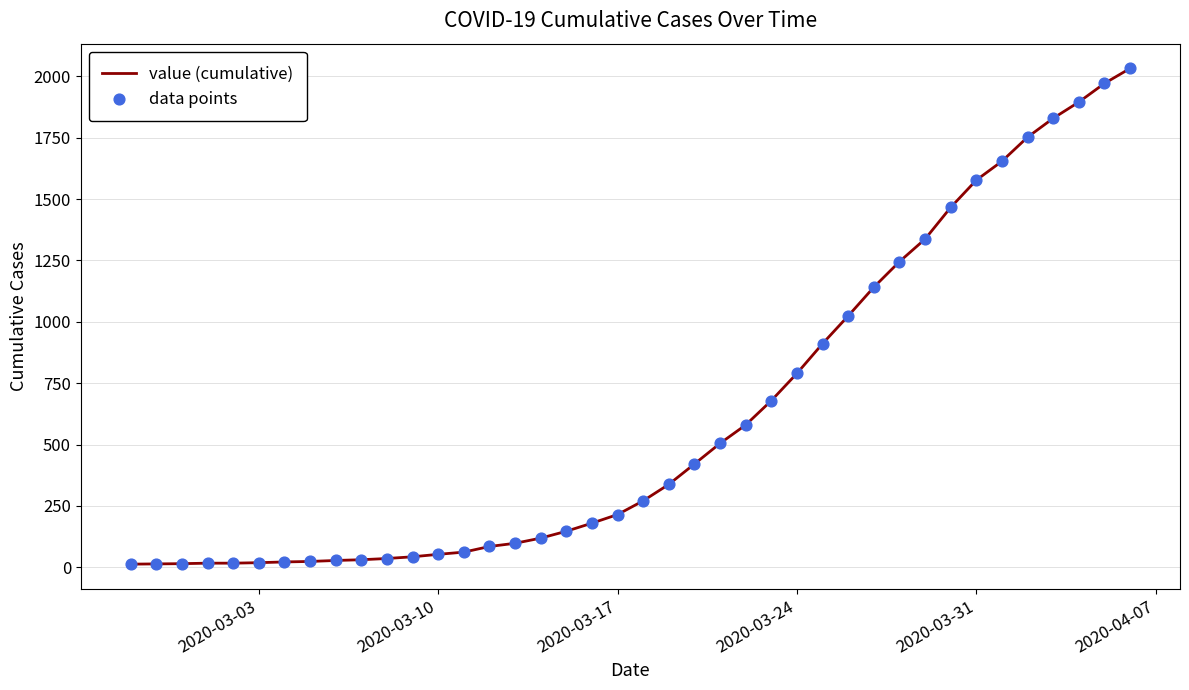

What is the greatest value displayed?

2032